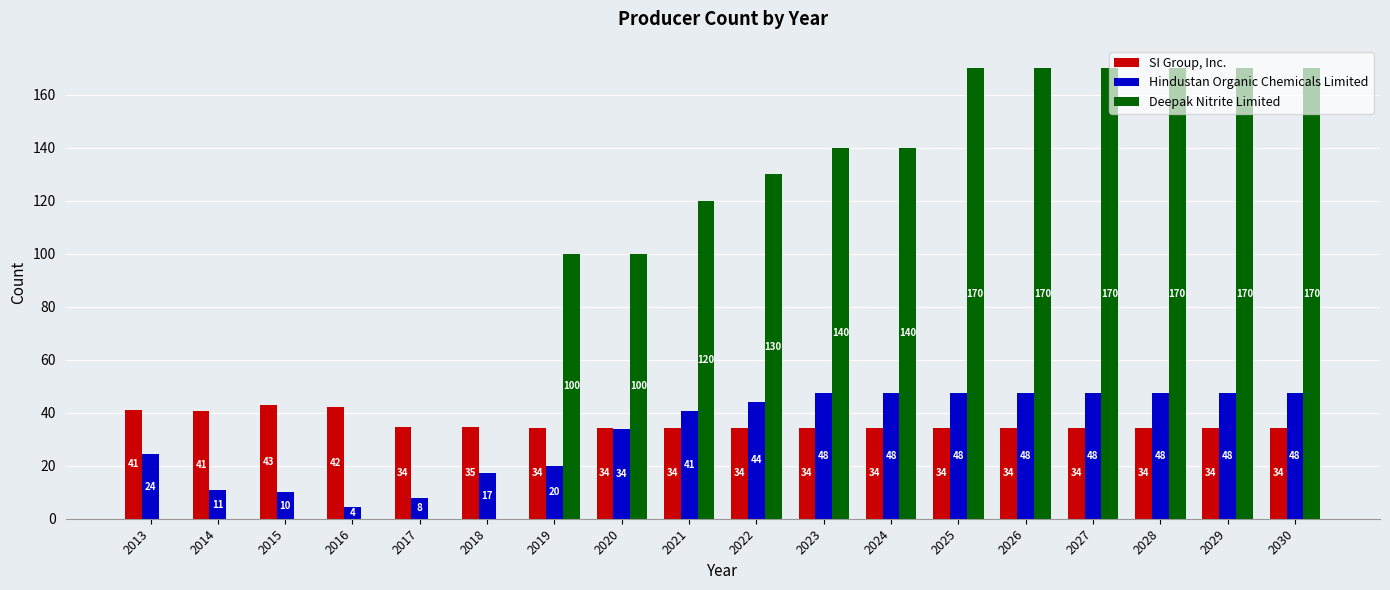

What is the maximum value shown in the chart?

170.0